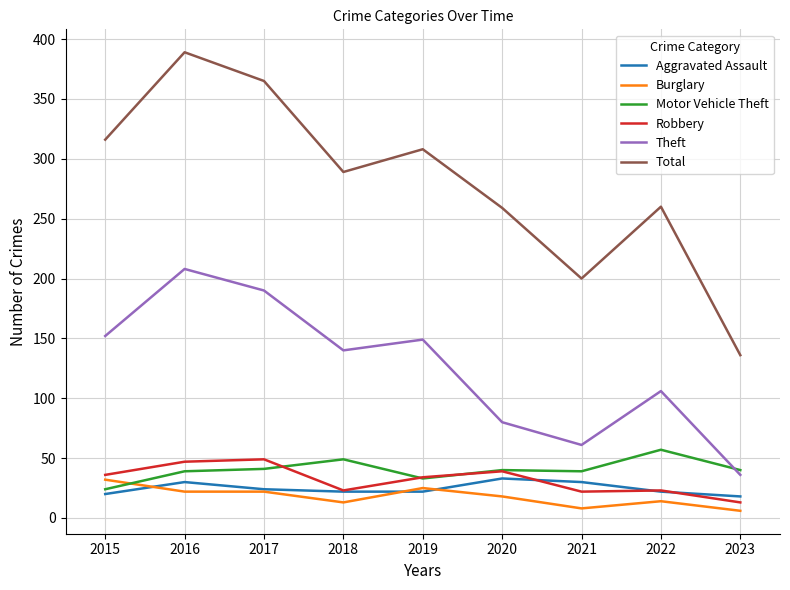

True or false: Burglary and Theft cross at least once.

False